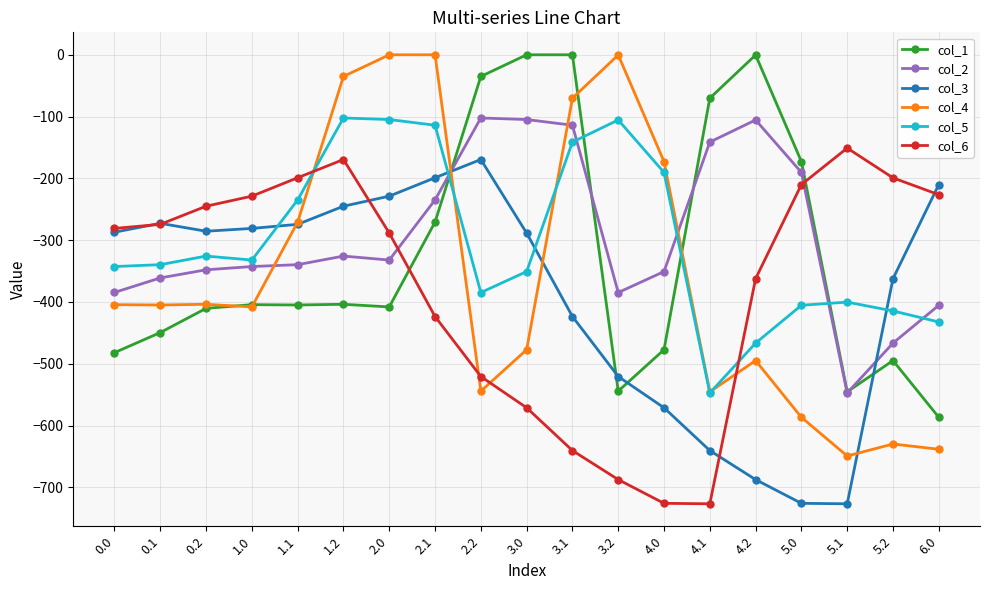

Which series has the largest range (max minus min)?

col_4